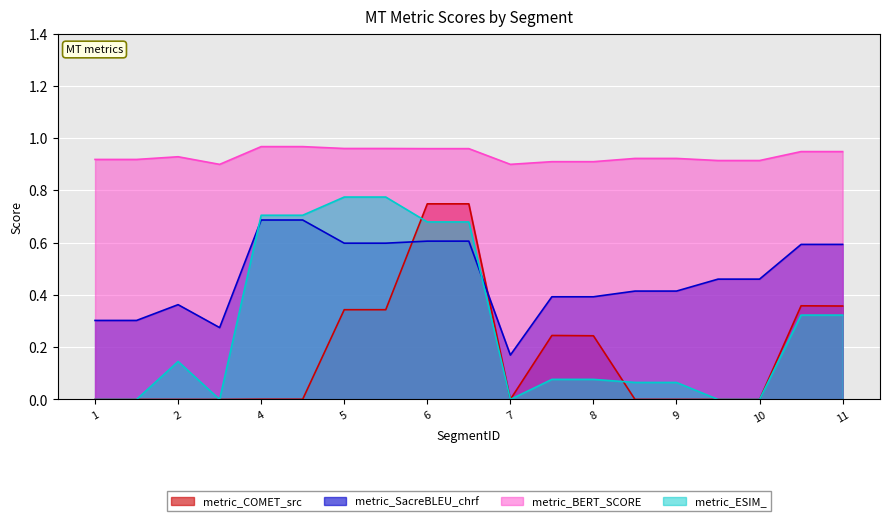

What is the value of the metric_COMET_src point at the 10th from the left?

0.7